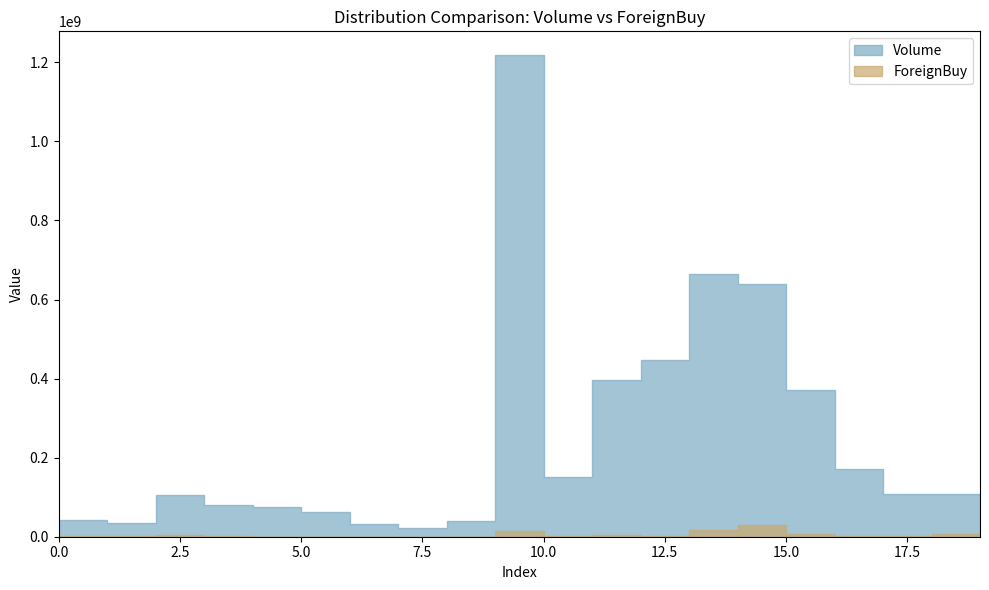

What is the average value of the ForeignBuy series?

4779130